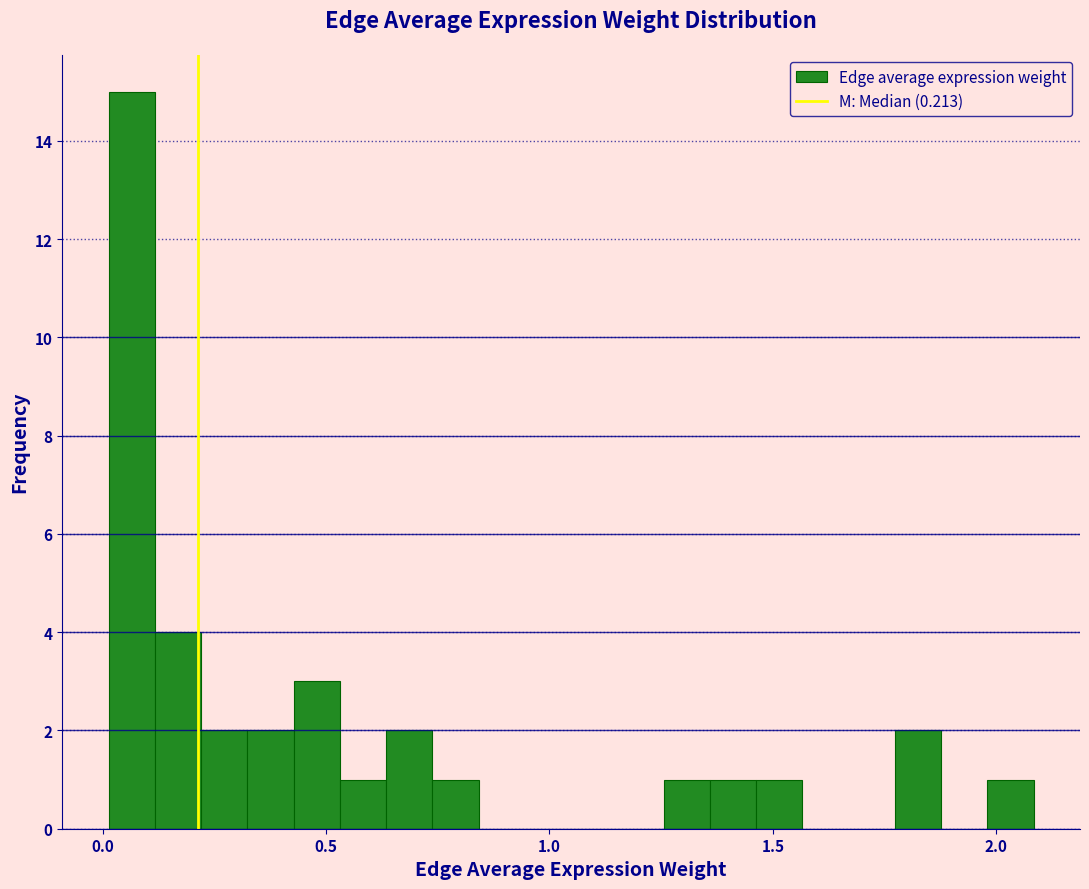

Read against the x-axis, roughly where is the centre of the tallest bar?

0.05